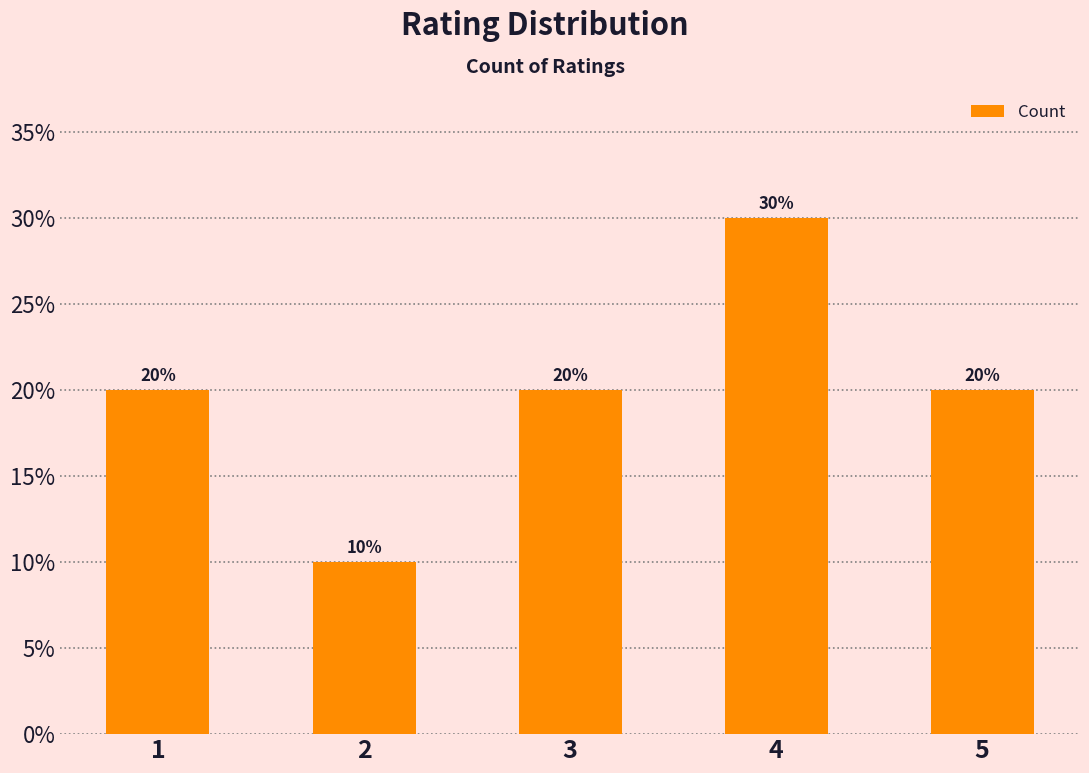

The value at 3 is 10. True or false?

False